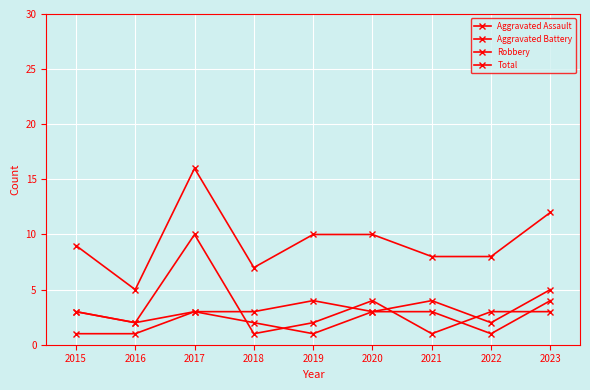

How many categories are shown in the chart?

9